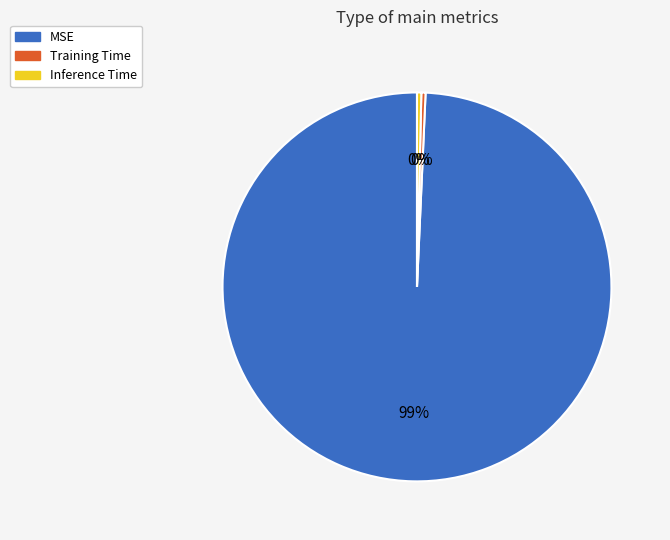

Between MSE and Training Time, which is larger?

MSE